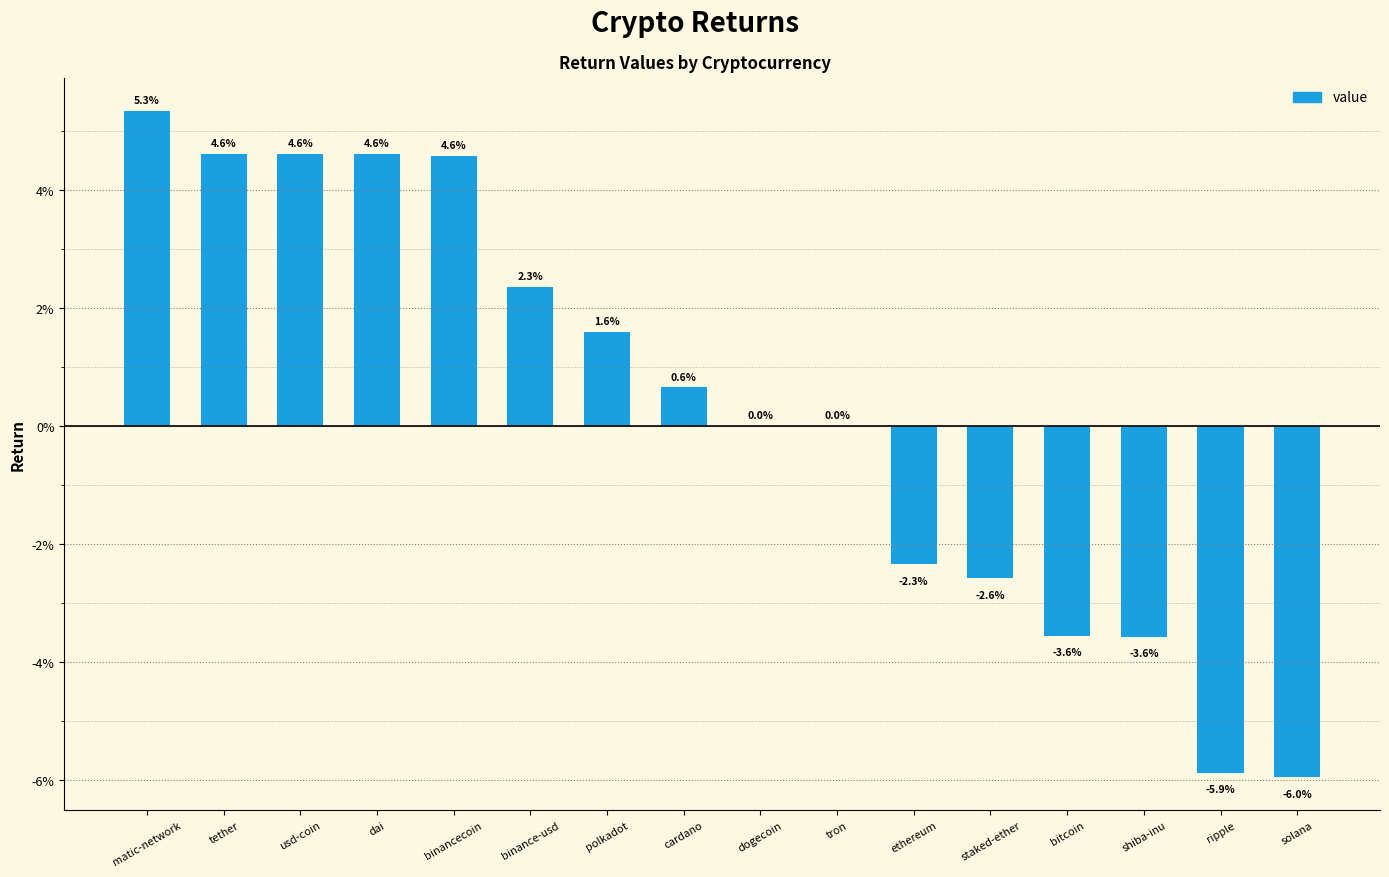

List the labels in order of value, largest first.

matic-network, tether, usd-coin, dai, binancecoin, binance-usd, polkadot, cardano, dogecoin, tron, ethereum, staked-ether, bitcoin, shiba-inu, ripple, solana